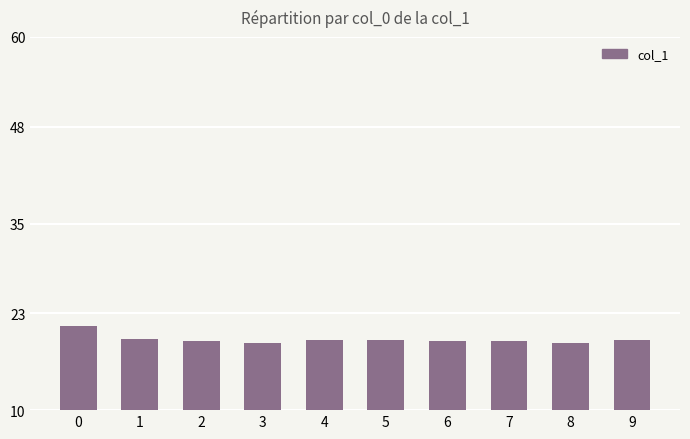

The value at 0 is 12.3. True or false?

False